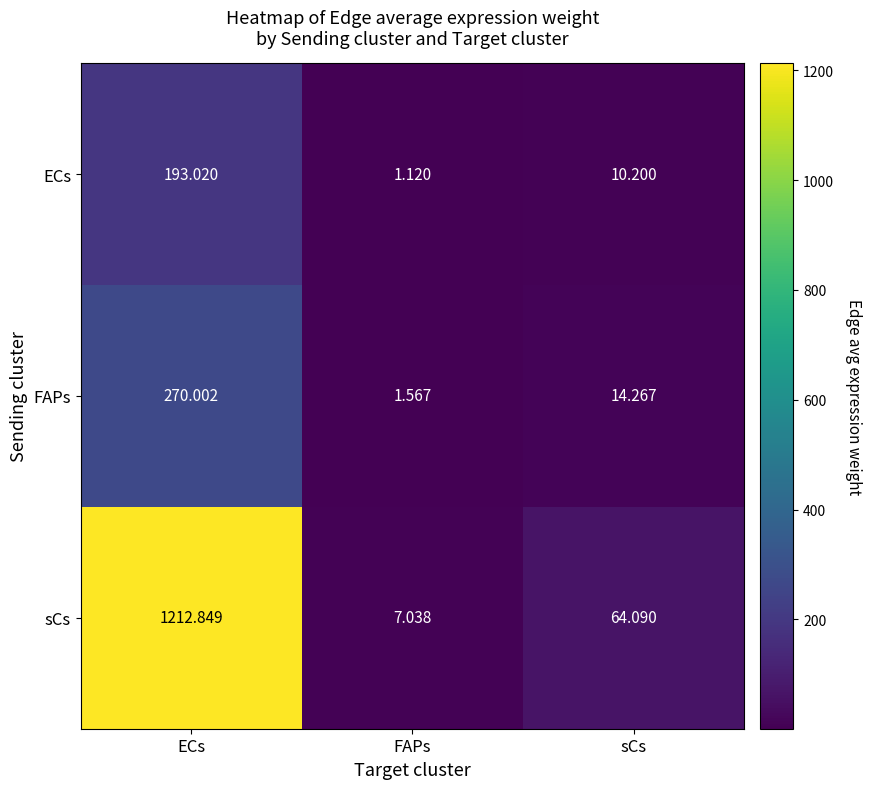

Which series has the largest total across all categories?

sCs